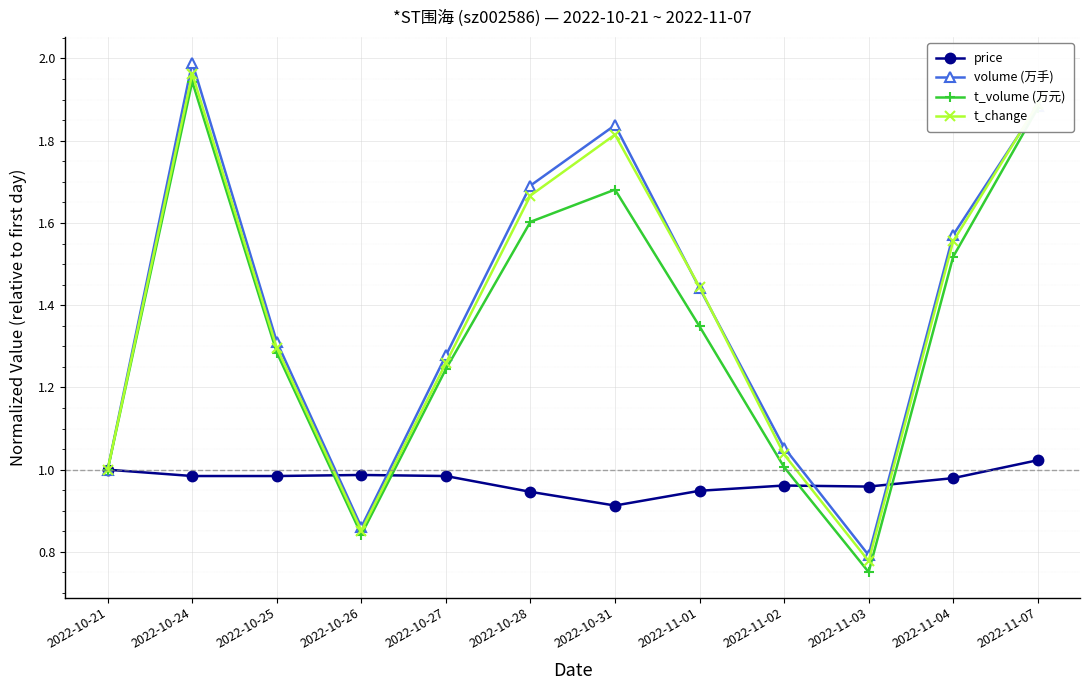

At which category is the sum across all series the highest?

2022-10-24